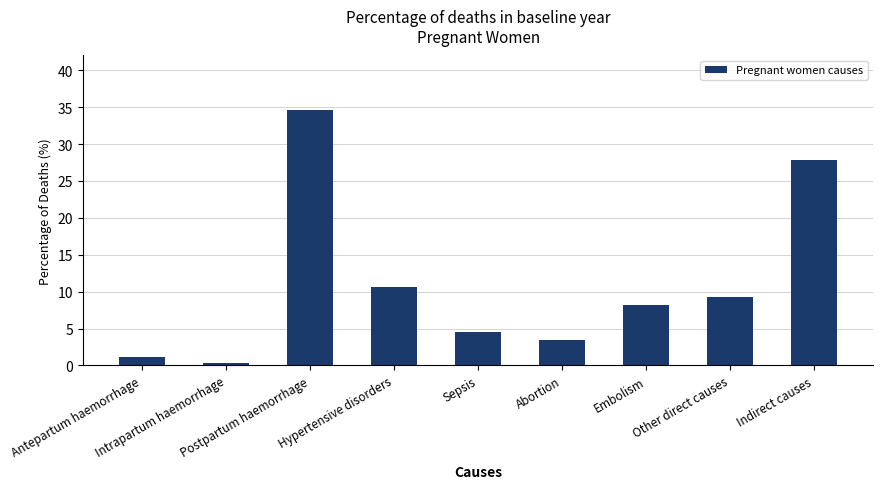

What is the label of the 8th bar from the left?

Other direct causes